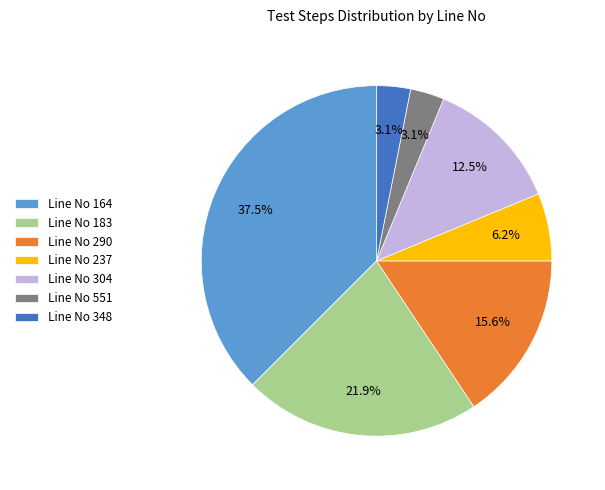

Does Line No 237 represent more than half of the total?

No